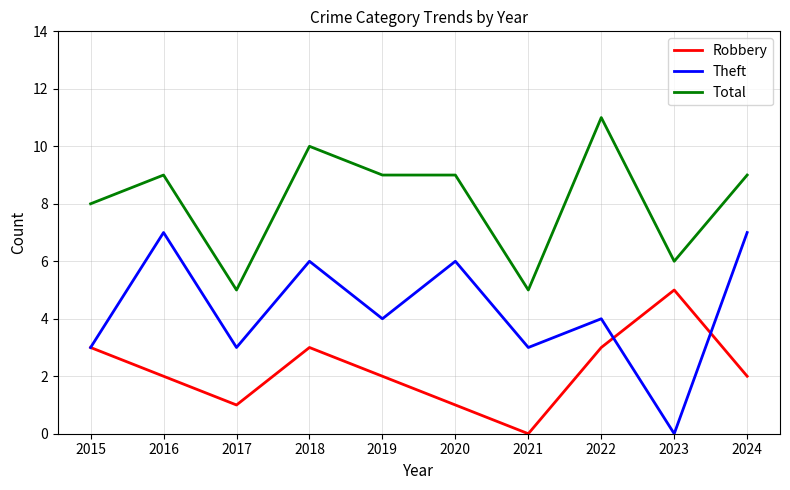

Is it true that Robbery equals 3 at 2022?

True